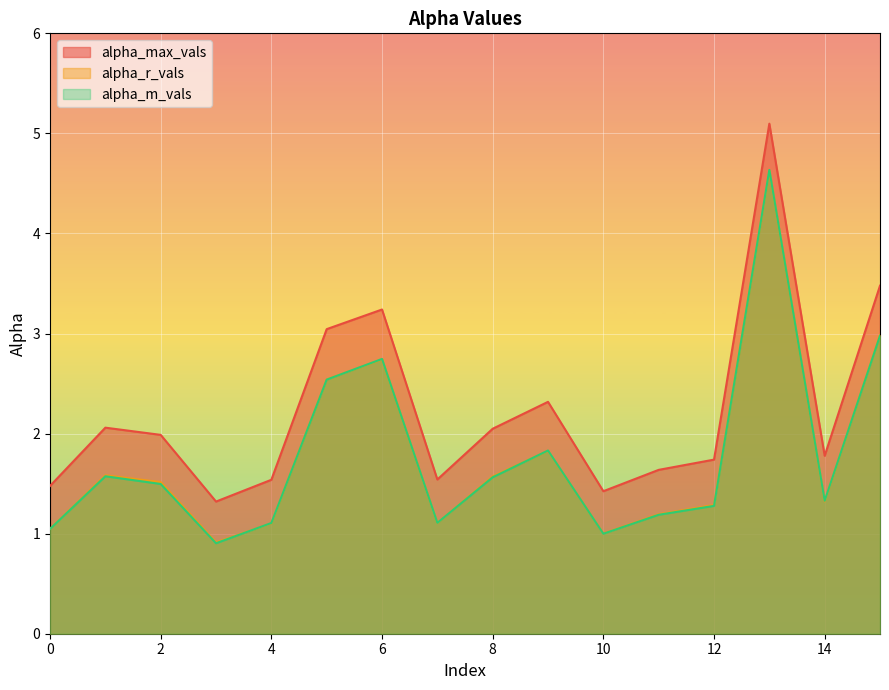

How many distinct data groups are displayed?

3